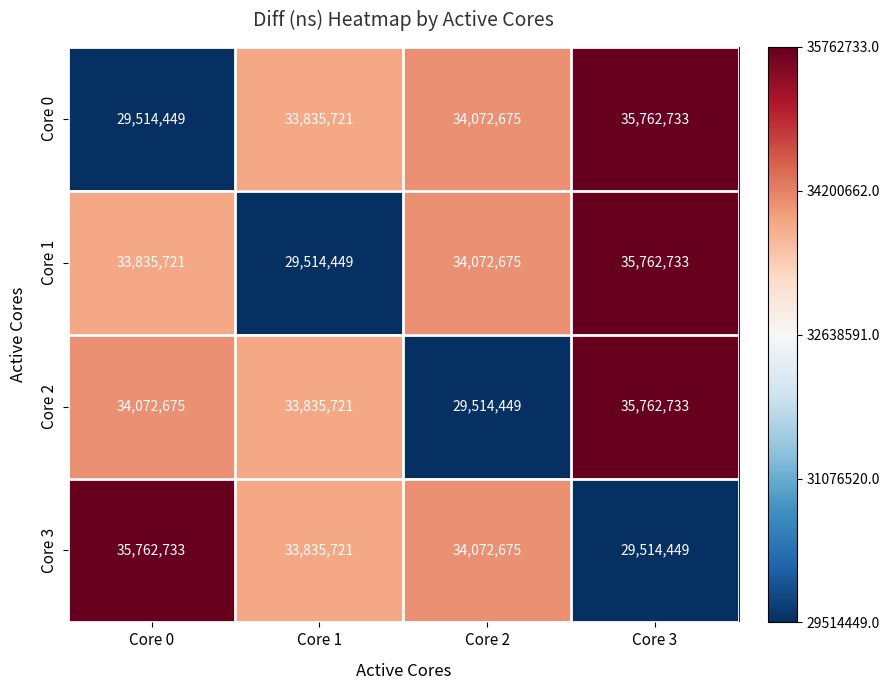

What is the difference between the highest and lowest values at Core 1?

4321272